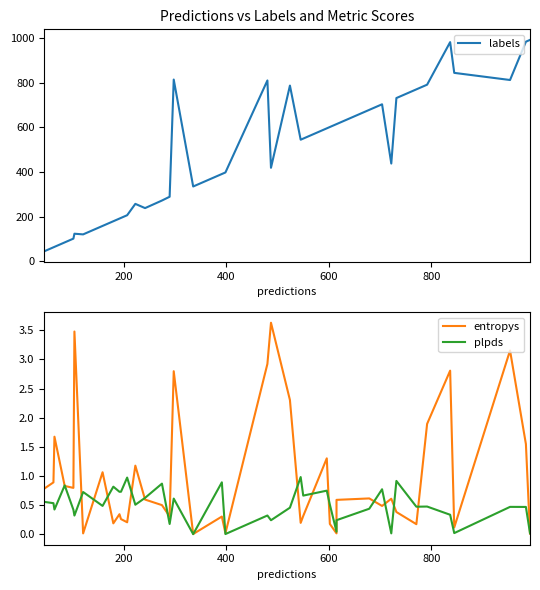

What are all the series names shown in the legend?

labels, entropys, plpds